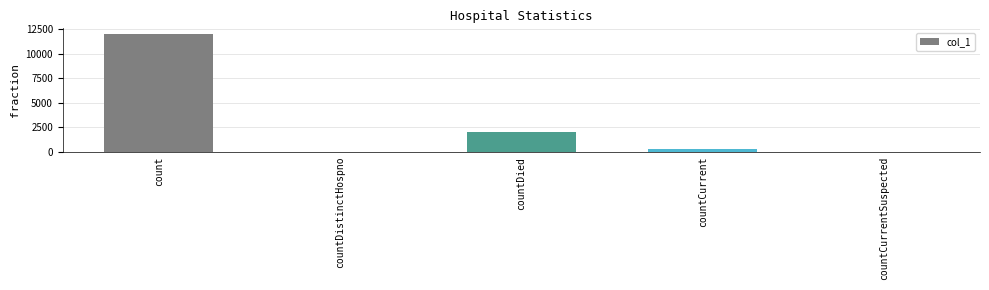

Which has a higher value, countDied or count?

count